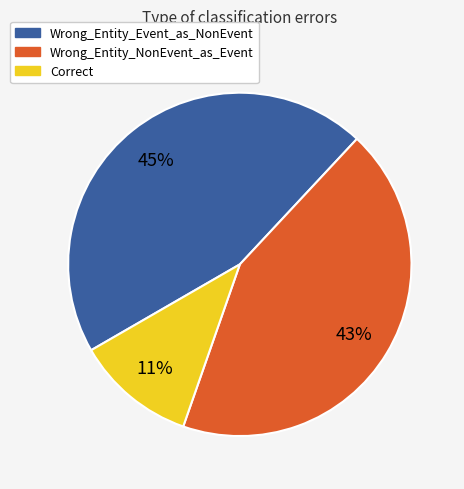

How many segments does this pie chart have?

3